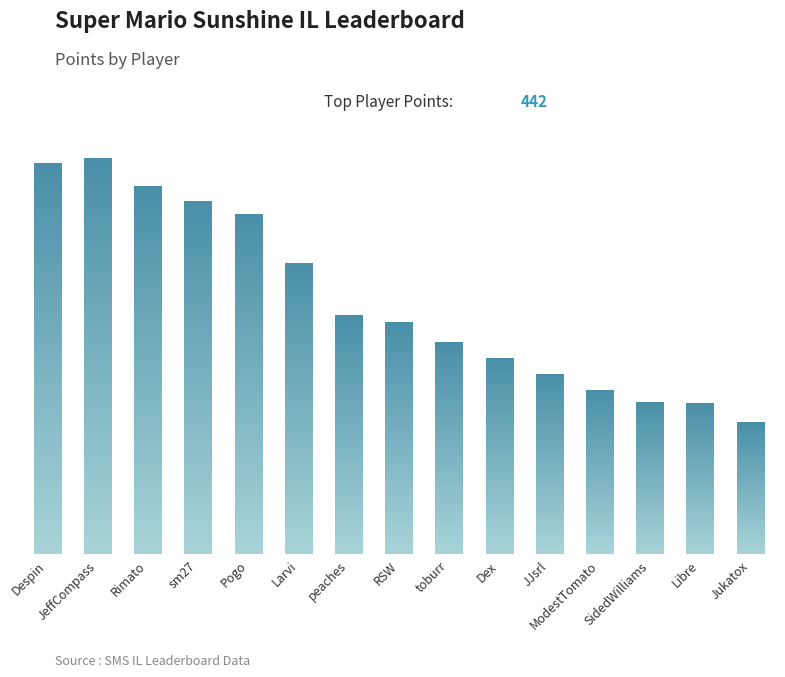

What is the change in value from JeffCompass to Libre?

-274